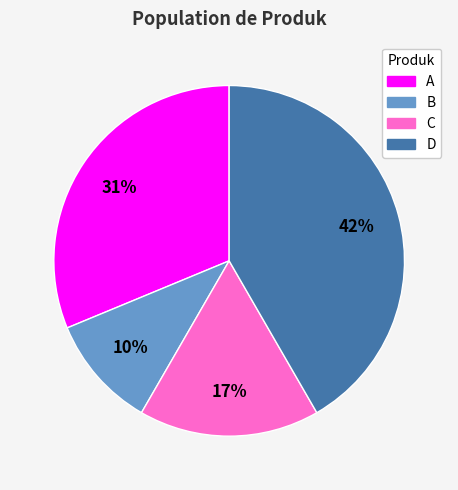

Which slice is the largest?

D